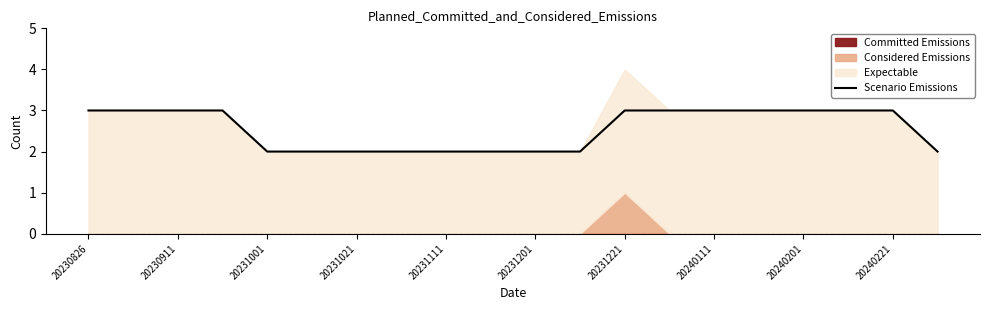

Count the values in the range 2 to 3.

20